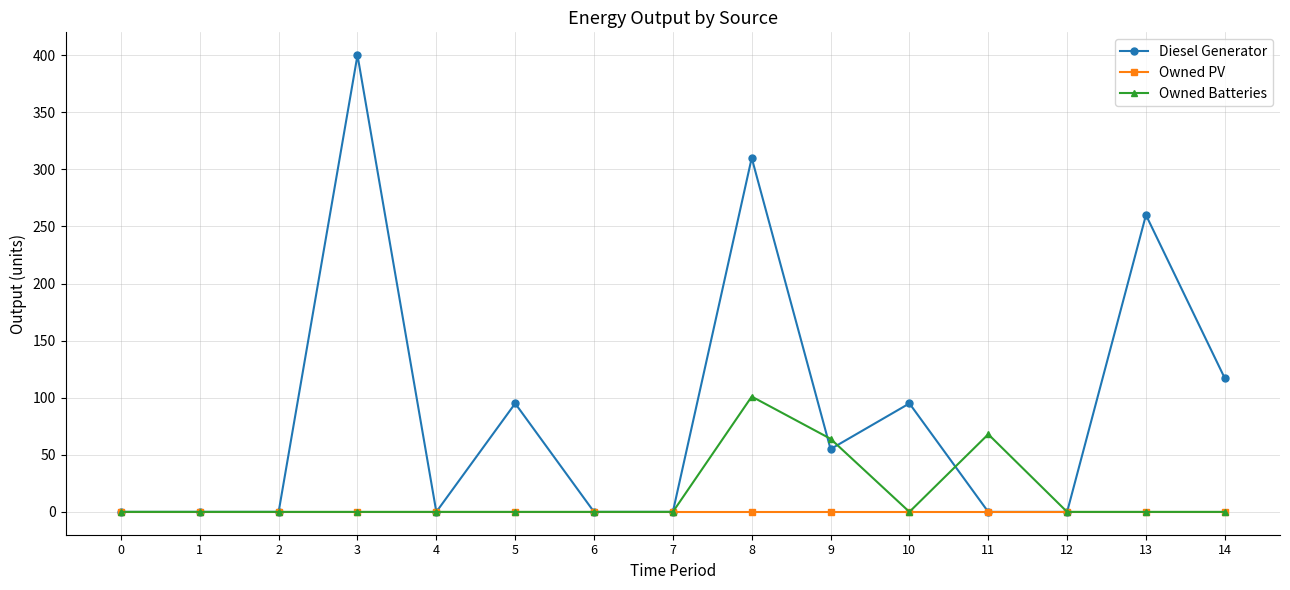

List the series in order of their overall mean, lowest first.

Owned PV, Owned Batteries, Diesel Generator